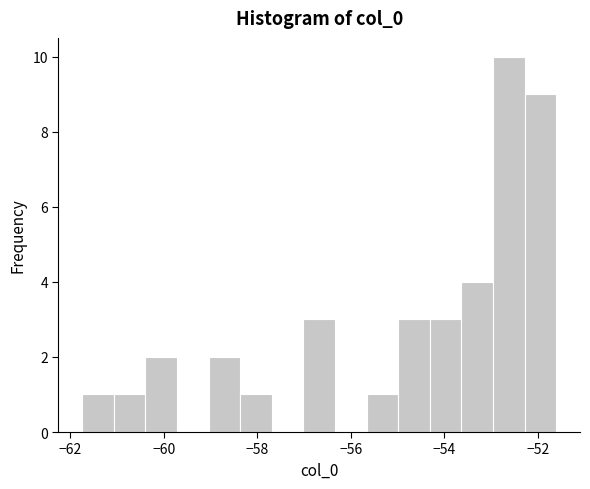

Read against the x-axis, roughly where is the centre of the tallest bar?

-52.6